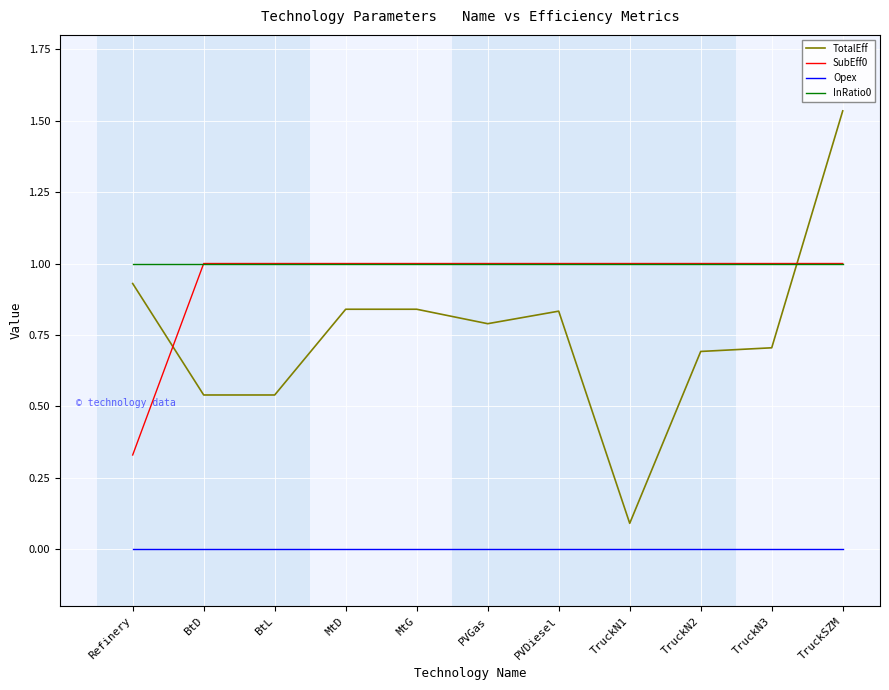

What position from the left is MtG?

5